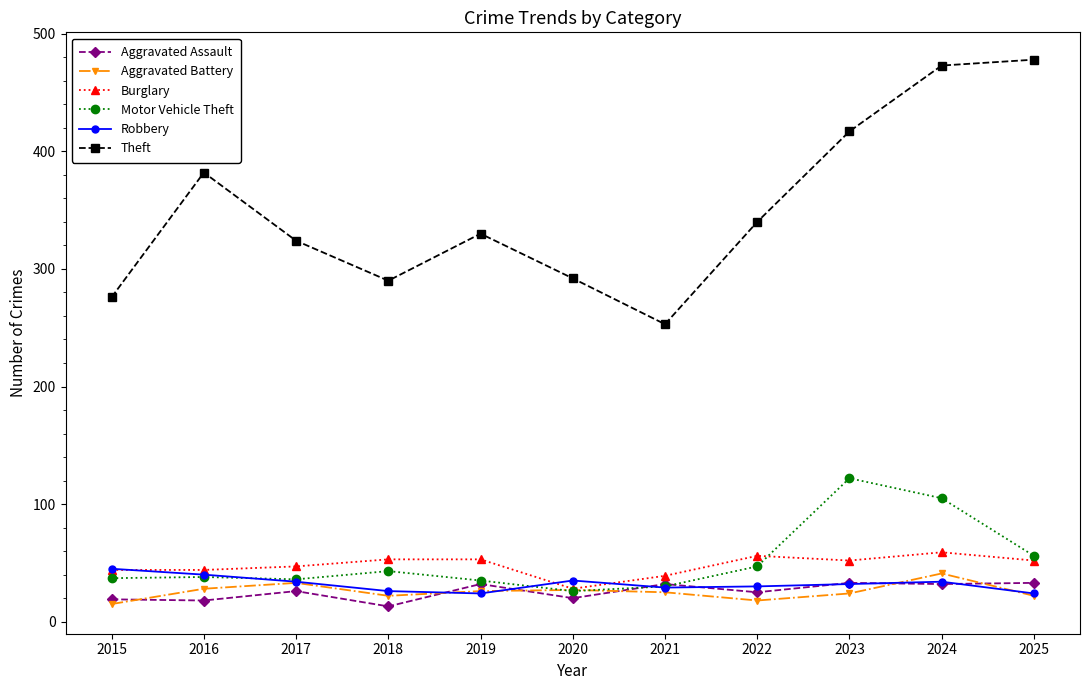

True or false: Motor Vehicle Theft and Burglary cross at least once.

True